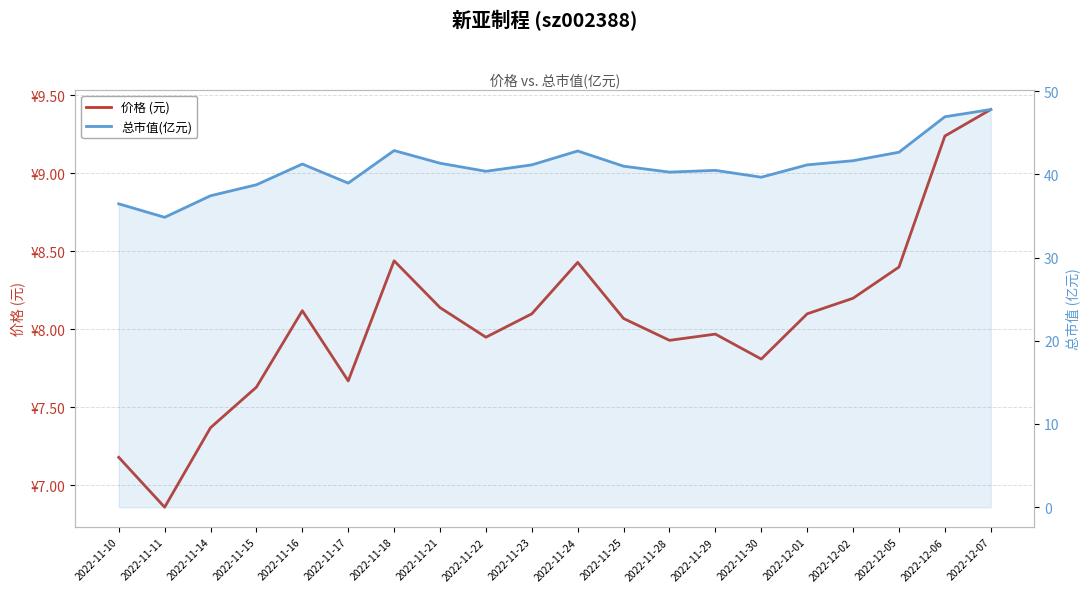

Which series has the largest range (max minus min)?

总市值(亿元)